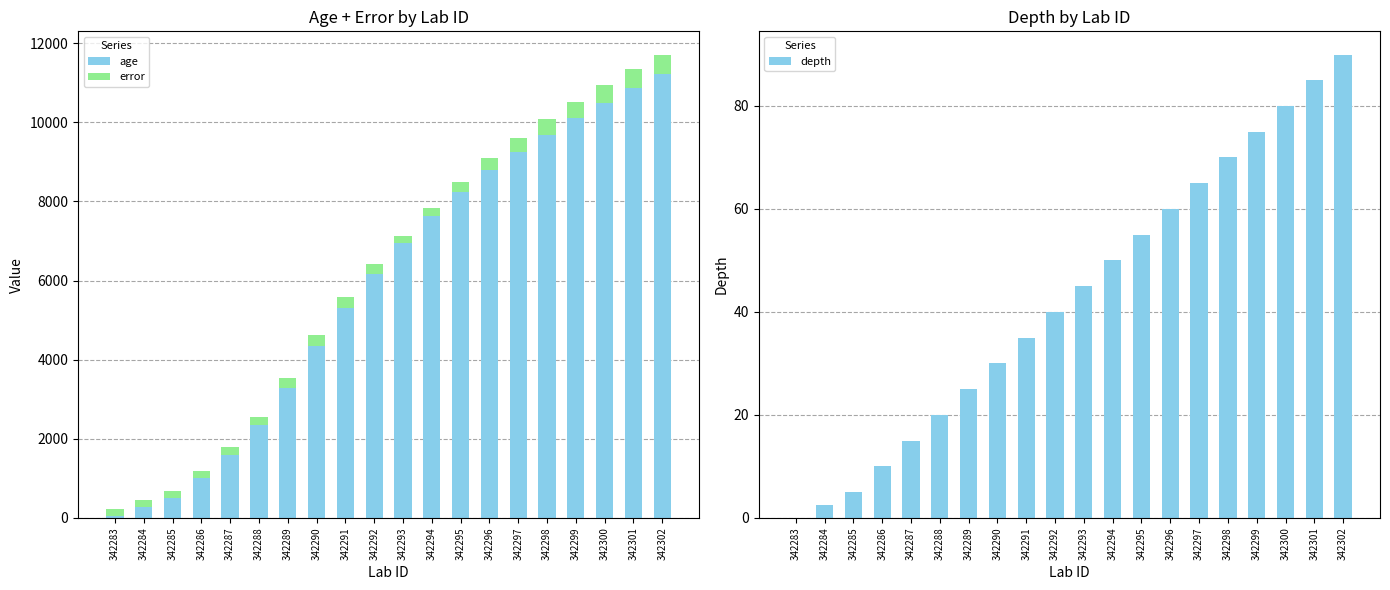

What is the maximum value shown in the chart?

11229.0